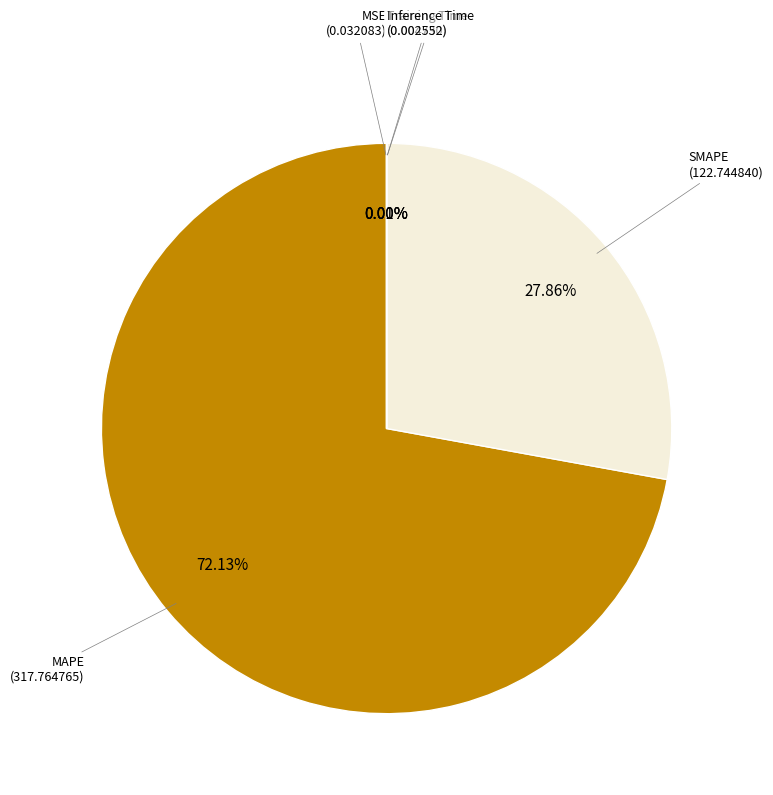

Combined, do MAPE and SMAPE account for over 50%?

Yes